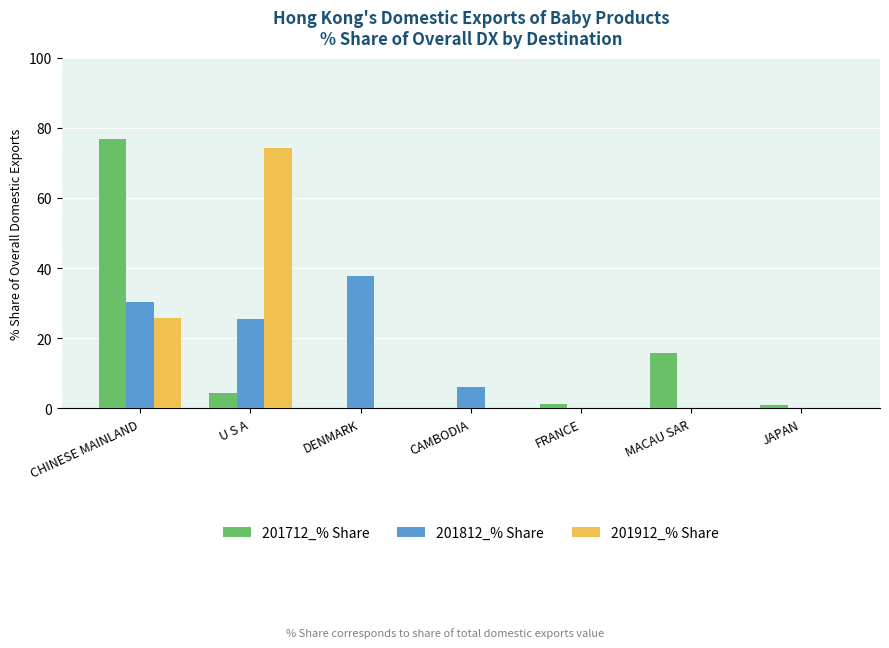

How many series are shown in this chart?

3